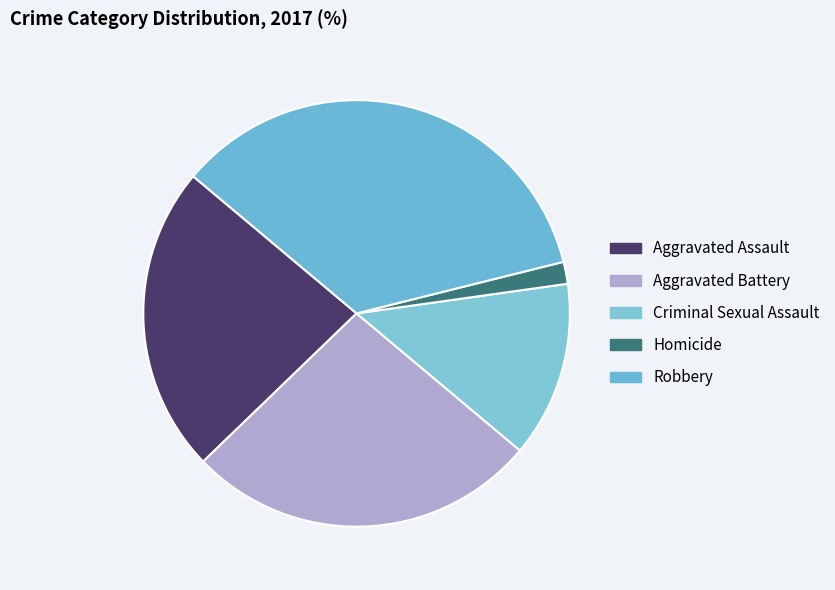

To the nearest percent, what is the average slice percentage?

20%